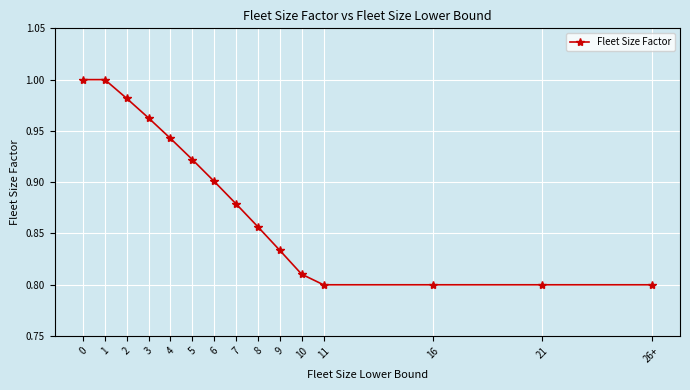

What position from the left is 16?

13